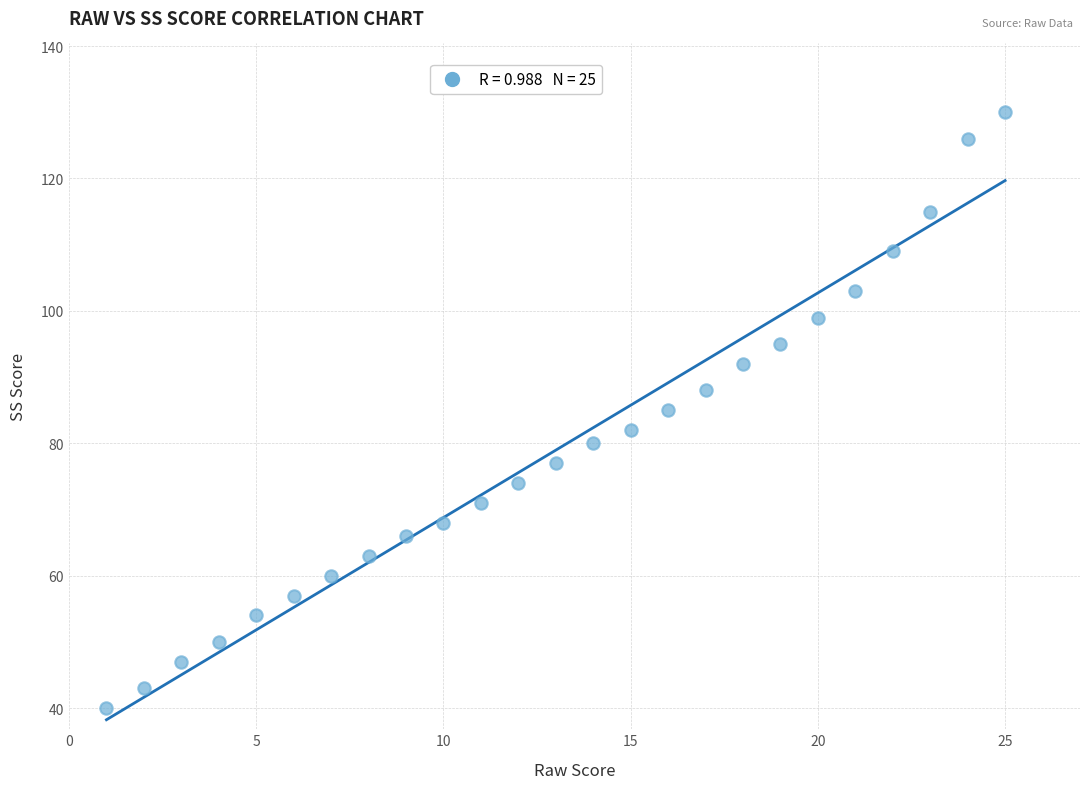

What is the range of X values (max minus min)?

24